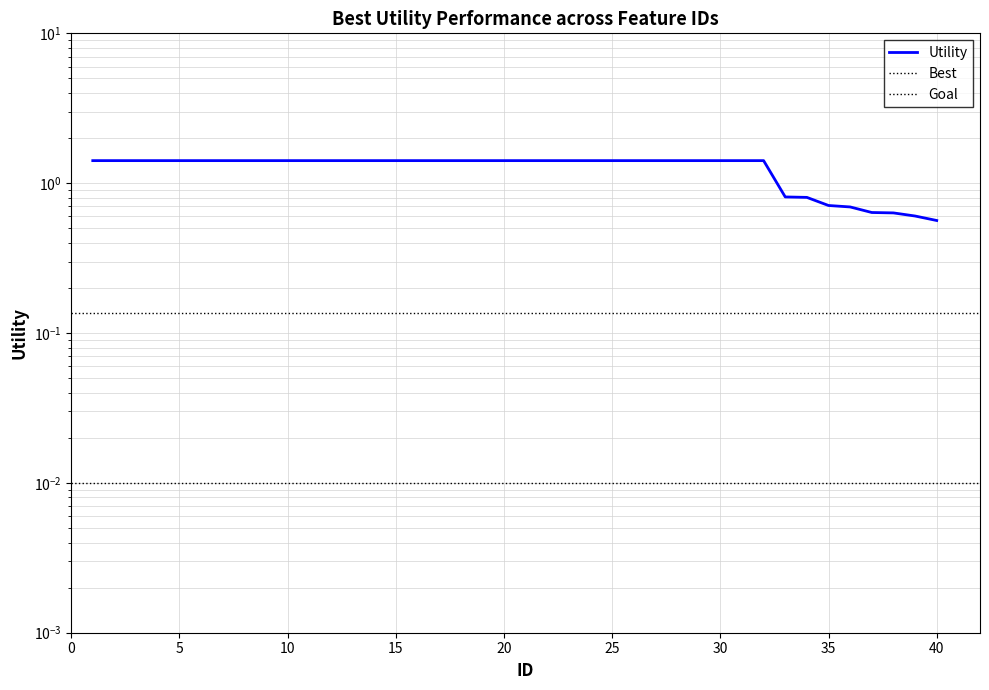

True or false: there are more than 0 points higher than both neighbors.

False